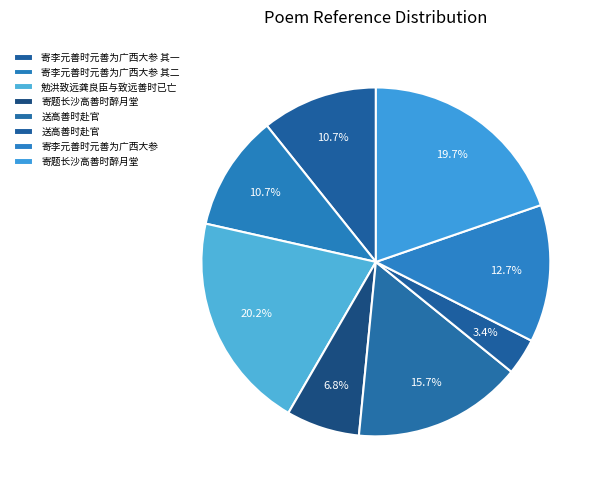

Which category has the smallest portion of the pie?

送高善时赴官